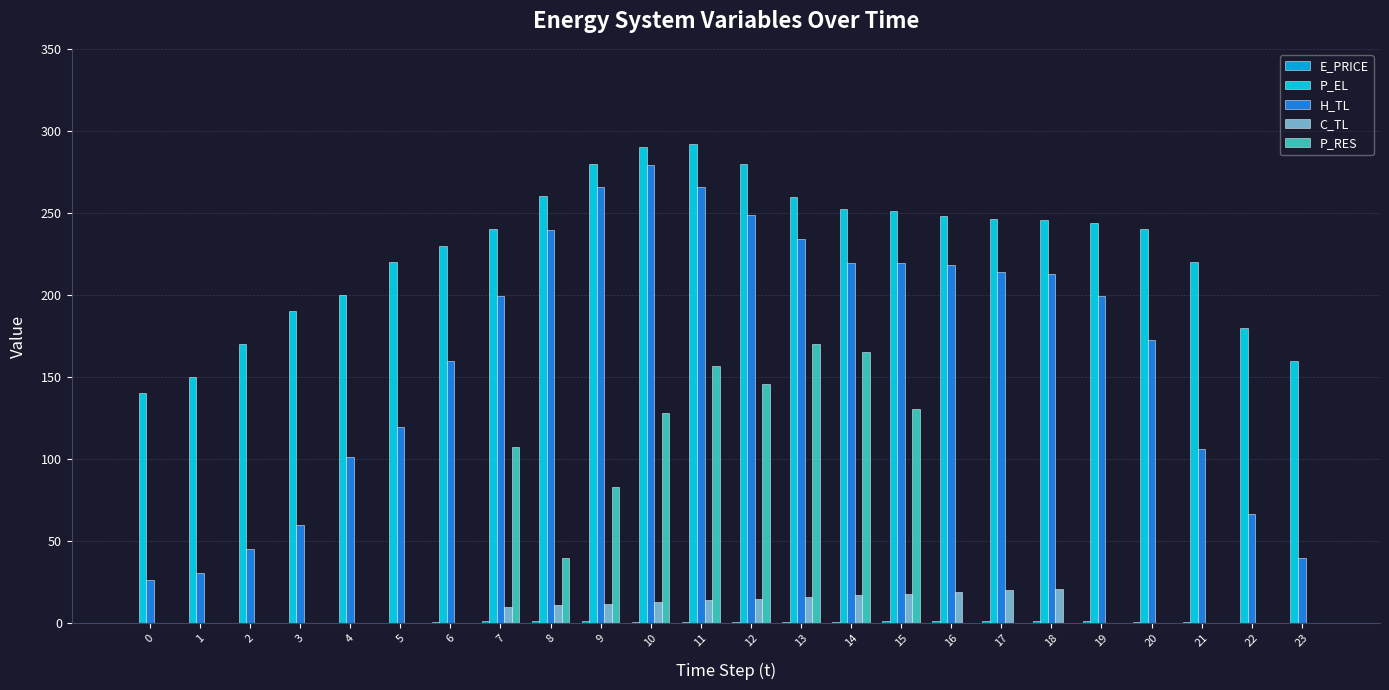

Does the chart contain stacked bars?

No